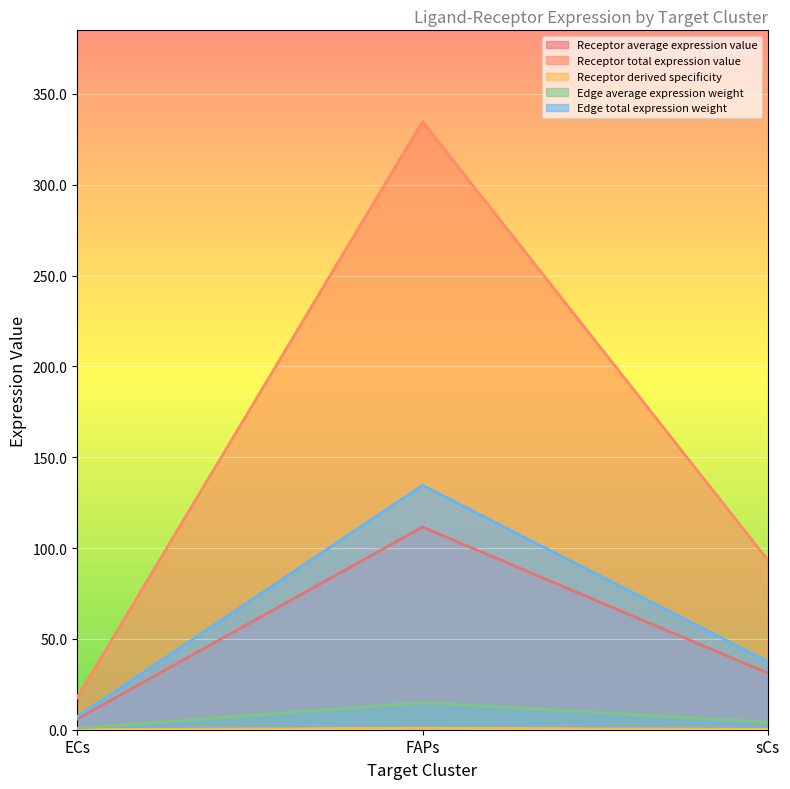

What is the greatest value displayed?

334.8